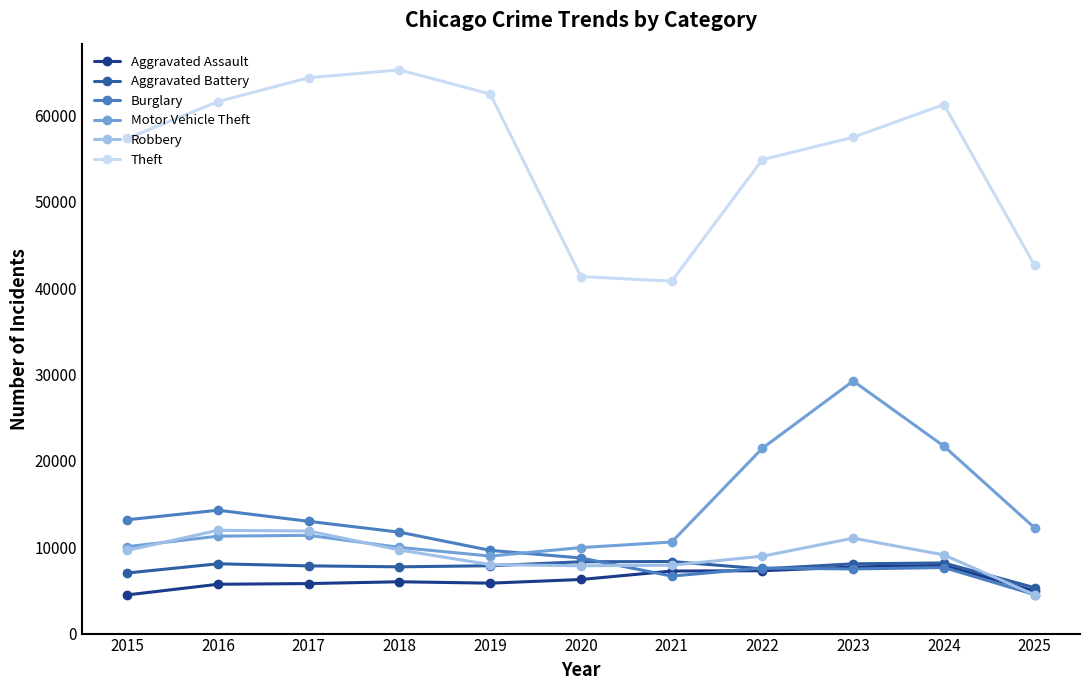

The Aggravated Assault series shows 13514 at 2024. True or false?

False